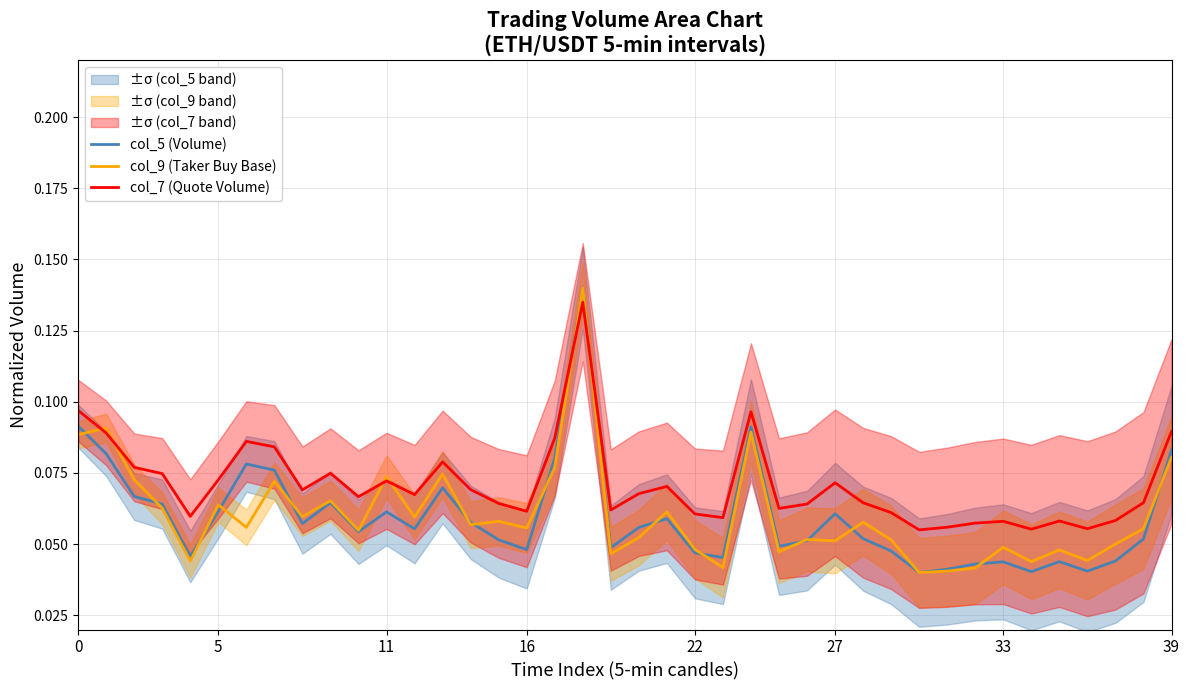

Which category has the lowest value across all series?

30